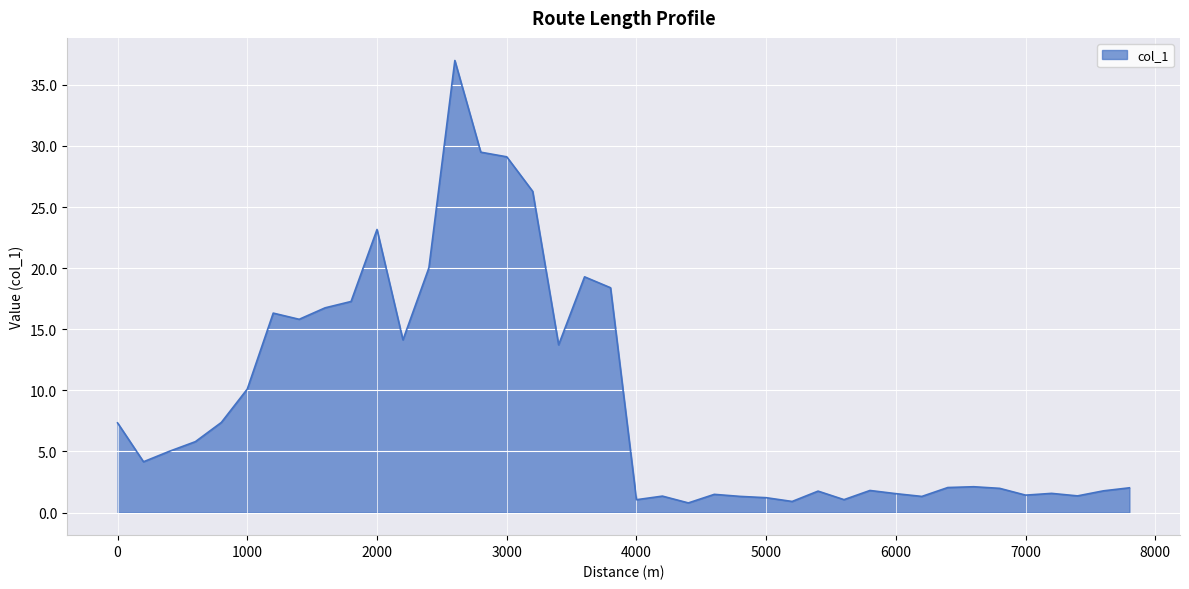

What is the average value?

9.2